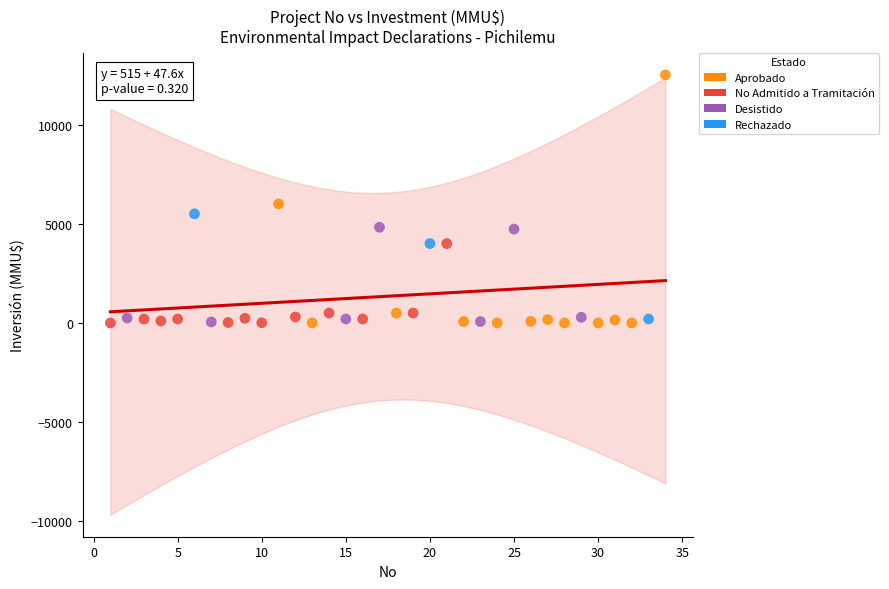

What are all the series names shown in the legend?

Aprobado, No Admitido a Tramitación, Desistido, Rechazado